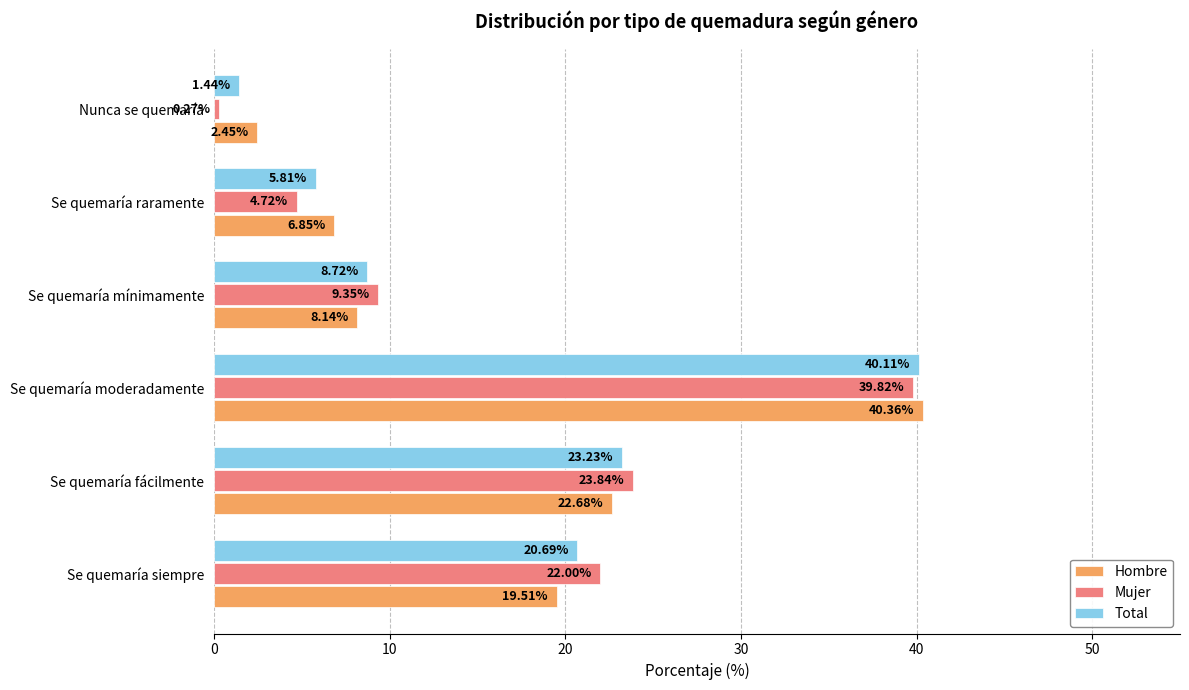

At which category is the sum across all series the highest?

Se quemaría moderadamente